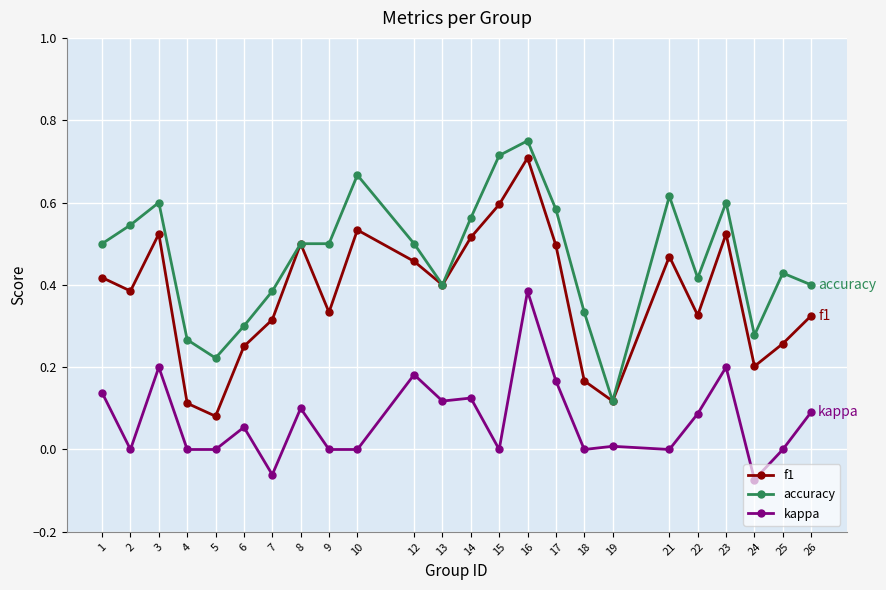

Which category has the highest value in the kappa series?

16